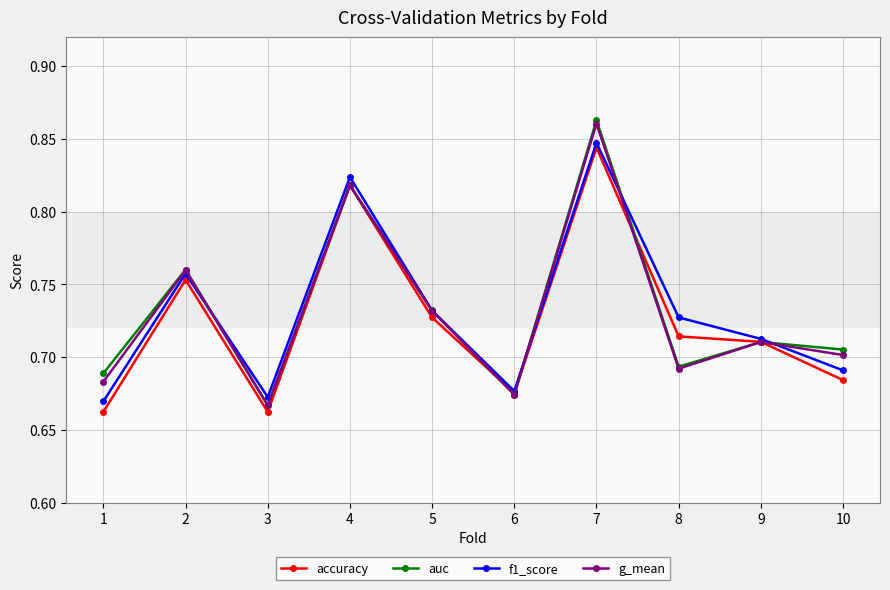

What is the total value across all series at 3?

2.7